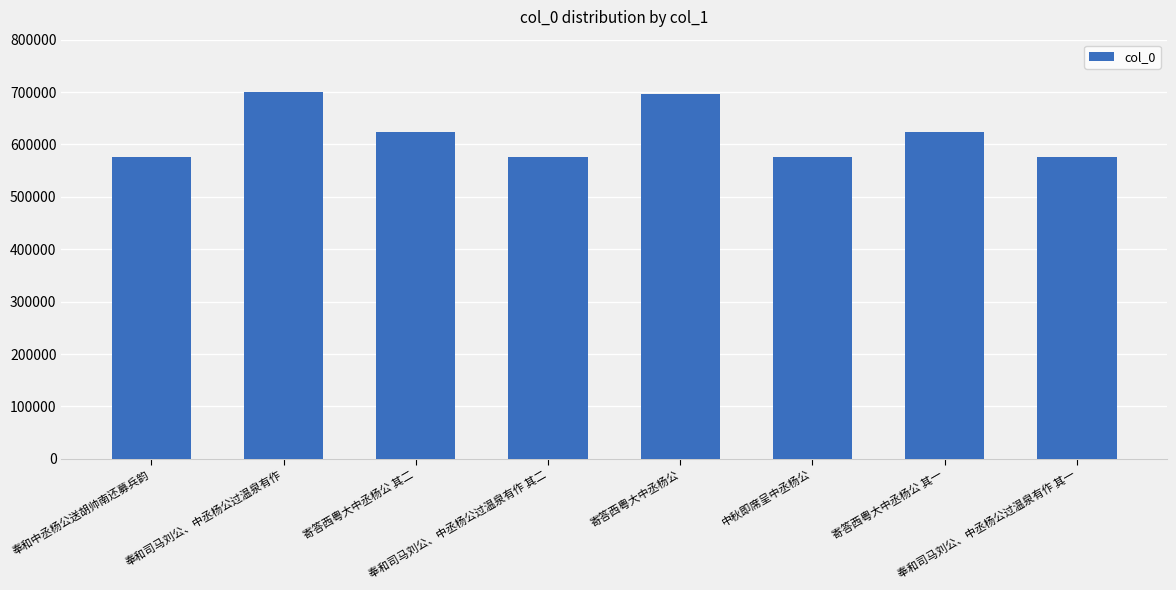

Does the chart contain stacked bars?

No